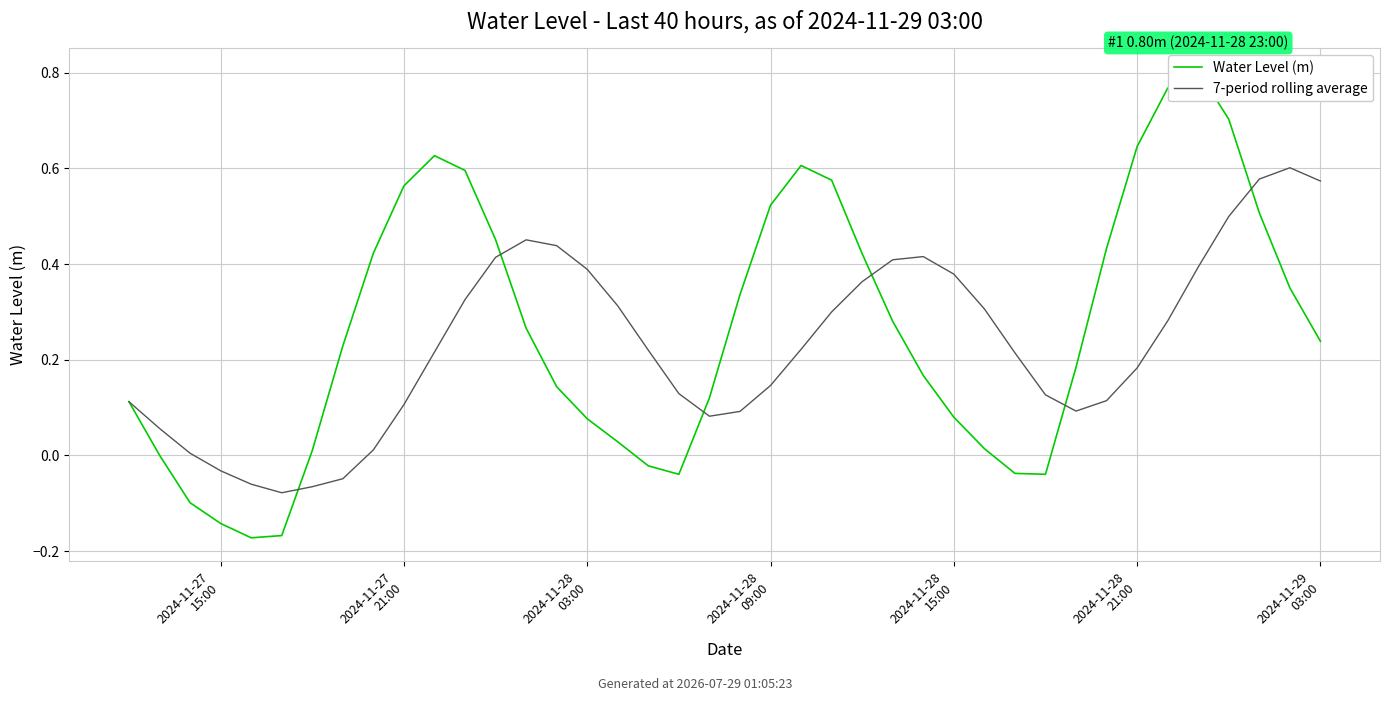

What is the difference between the Water Level (m) values at 20 and 11?

0.3